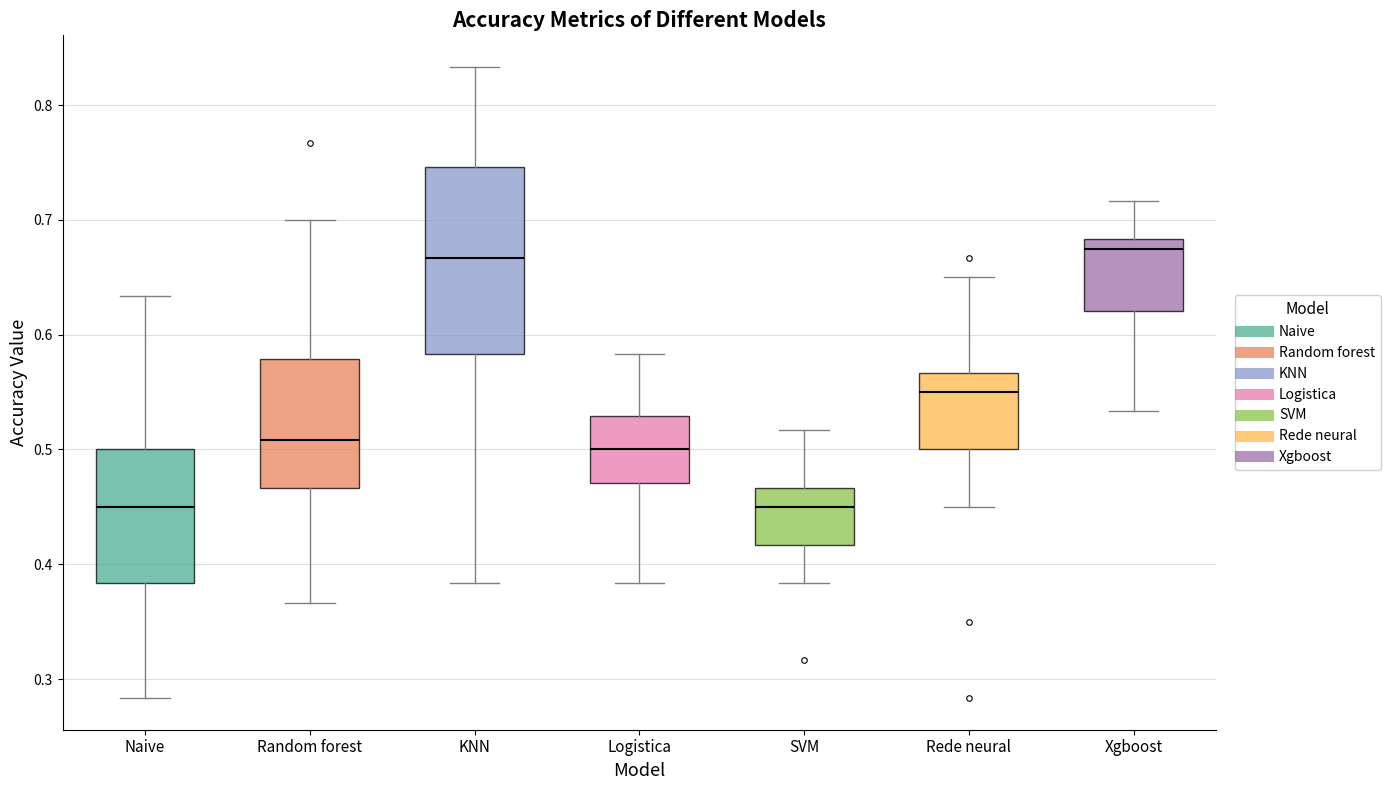

Where does the median line of the box for Naive sit on the y-axis? The values are not printed on the chart, so give them approximately, as read against the axis.

0.45